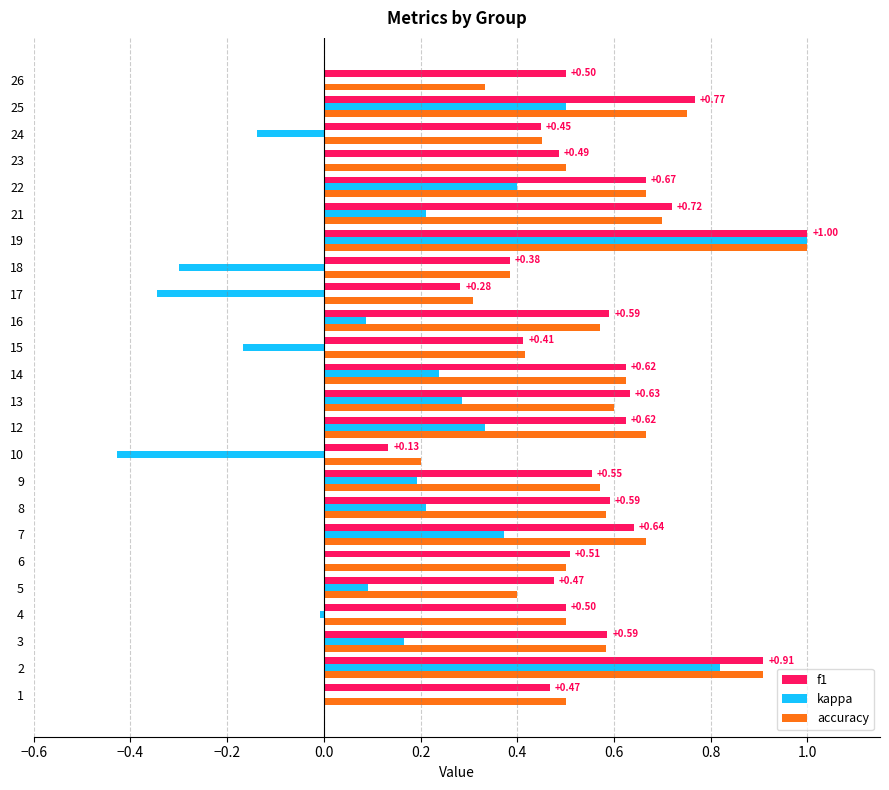

What is the total value across all series at 22?

1.7